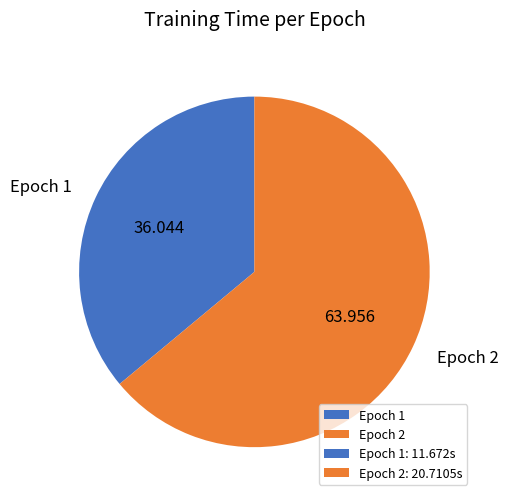

Combined, do Epoch 2 and Epoch 1 account for over 50%?

Yes